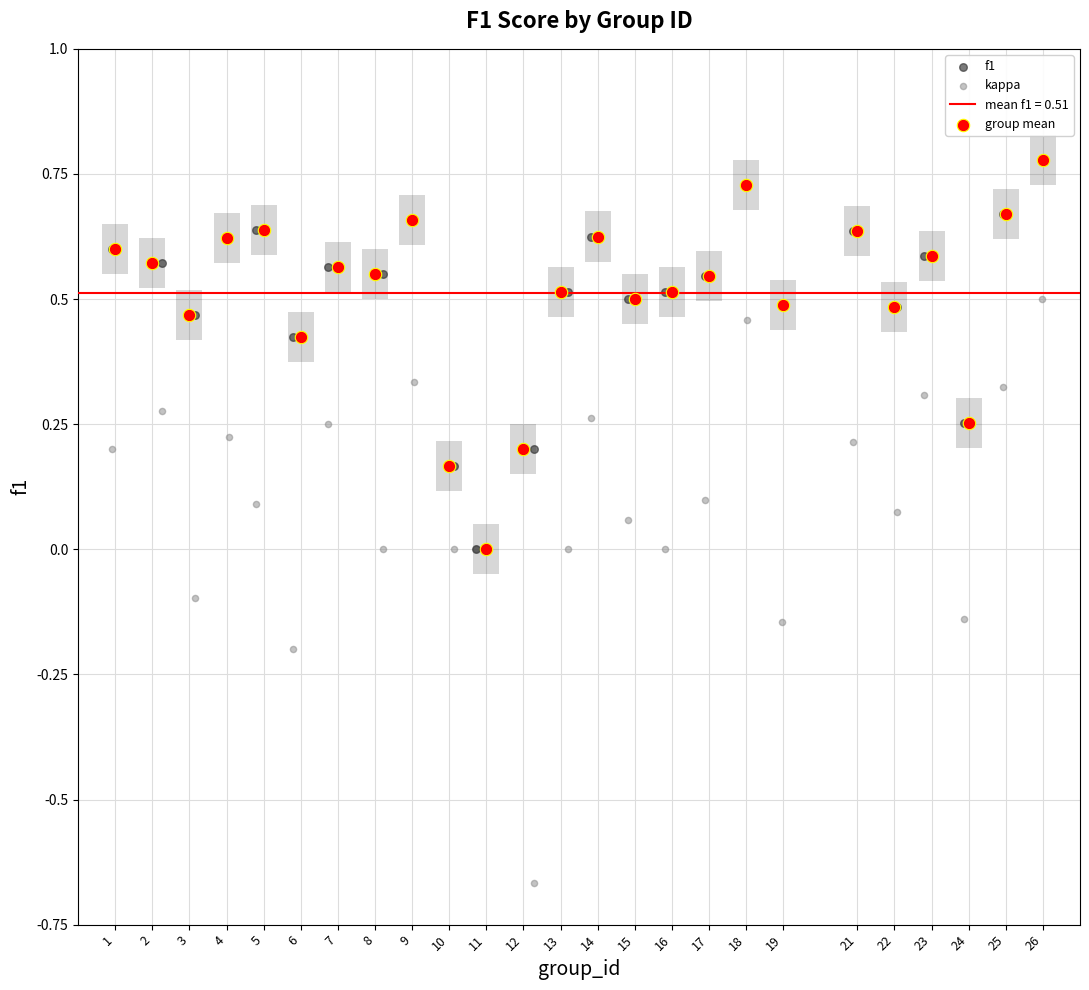

Which series has the largest Y range (max minus min)?

kappa